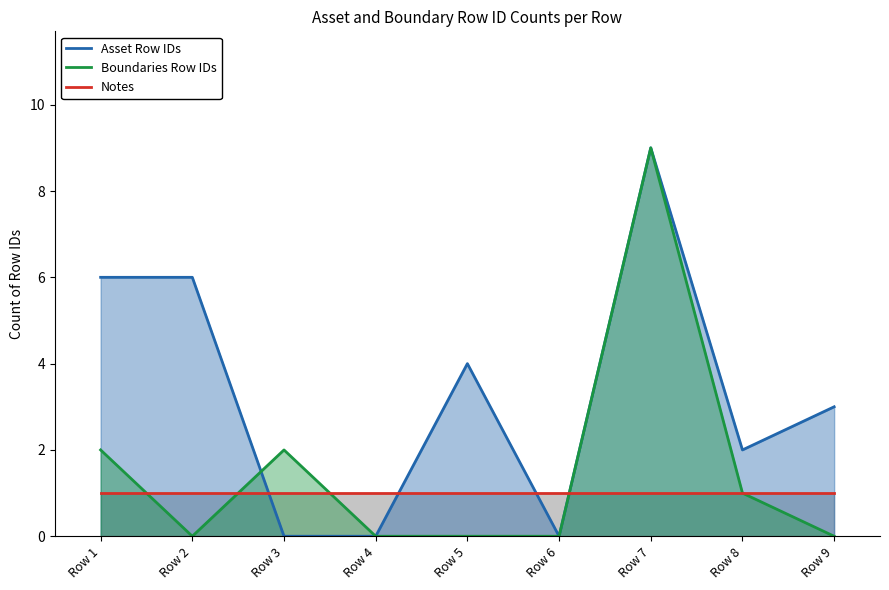

After their last crossing, which series has the higher values: Asset Row IDs or Notes?

Asset Row IDs